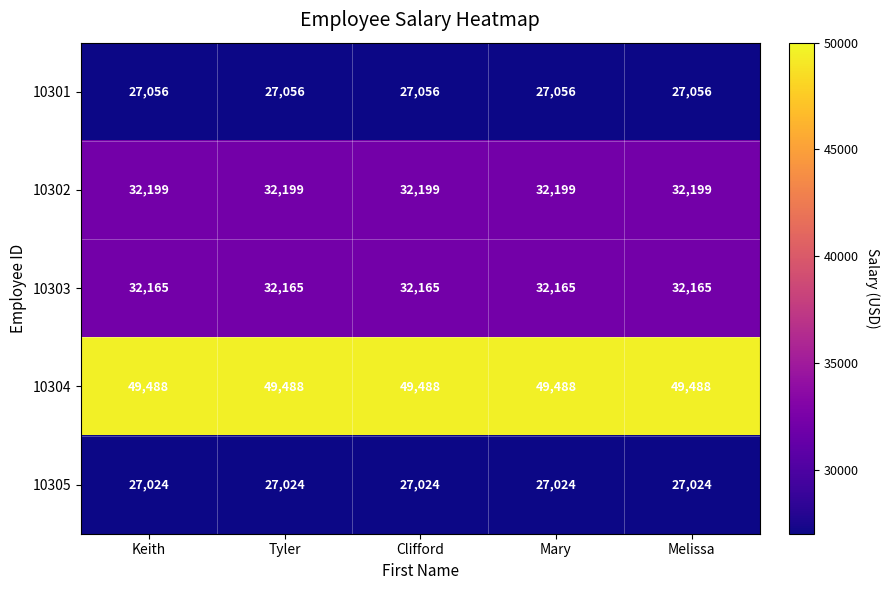

The 10305 series shows 15294 at Tyler. True or false?

False